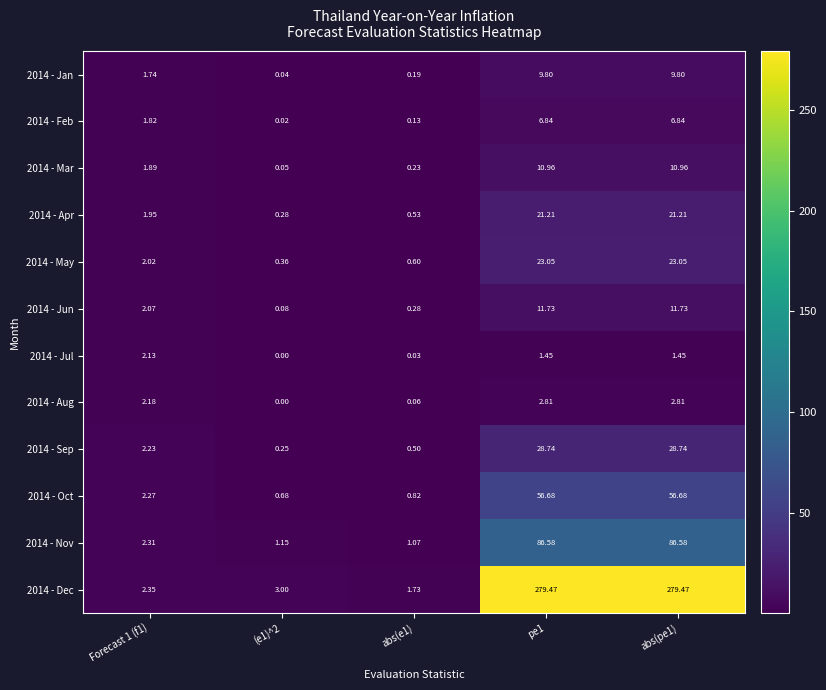

How many values in the 2014 - Feb series are below 1?

2